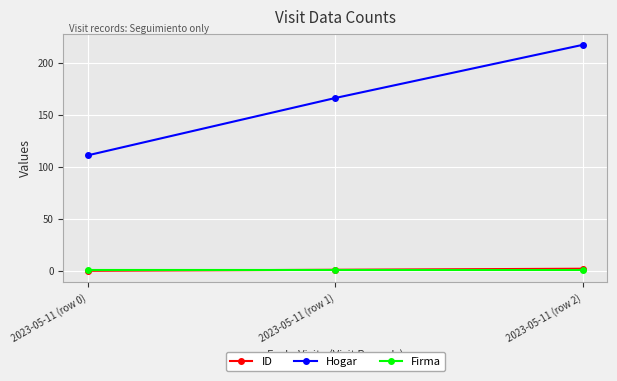

What is the value of the Hogar point at the 3rd from the left?

217